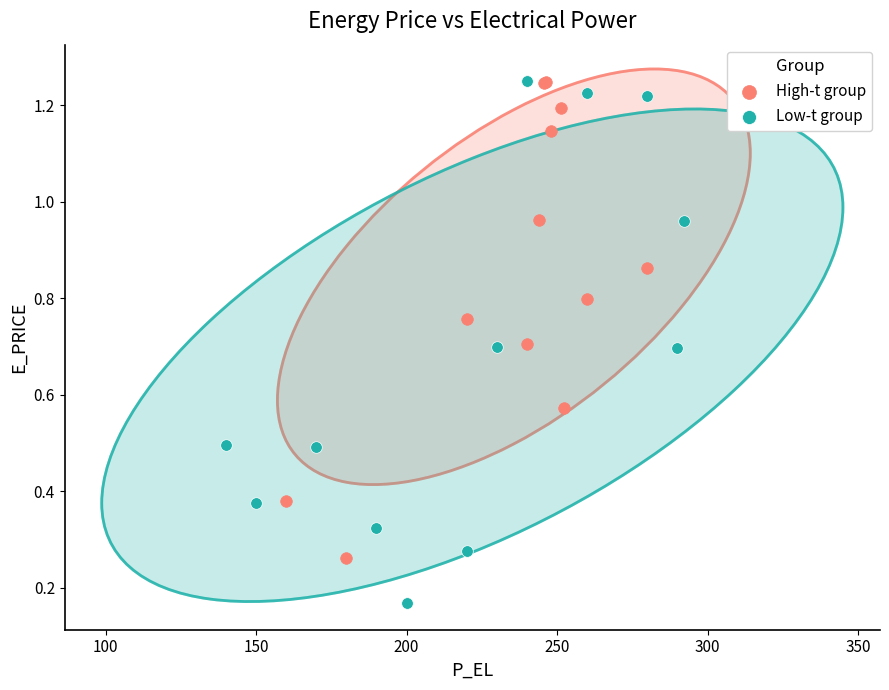

Which series has the widest spread of Y values?

Low-t group